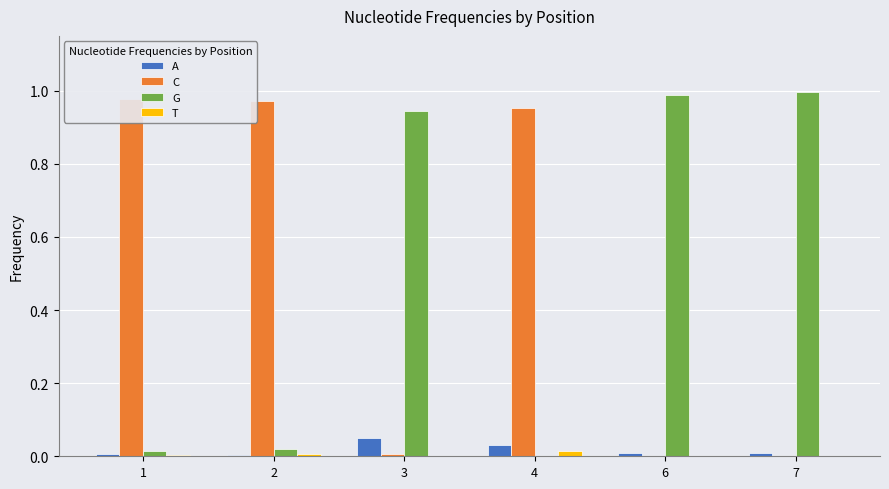

How many bars are there in total?

24